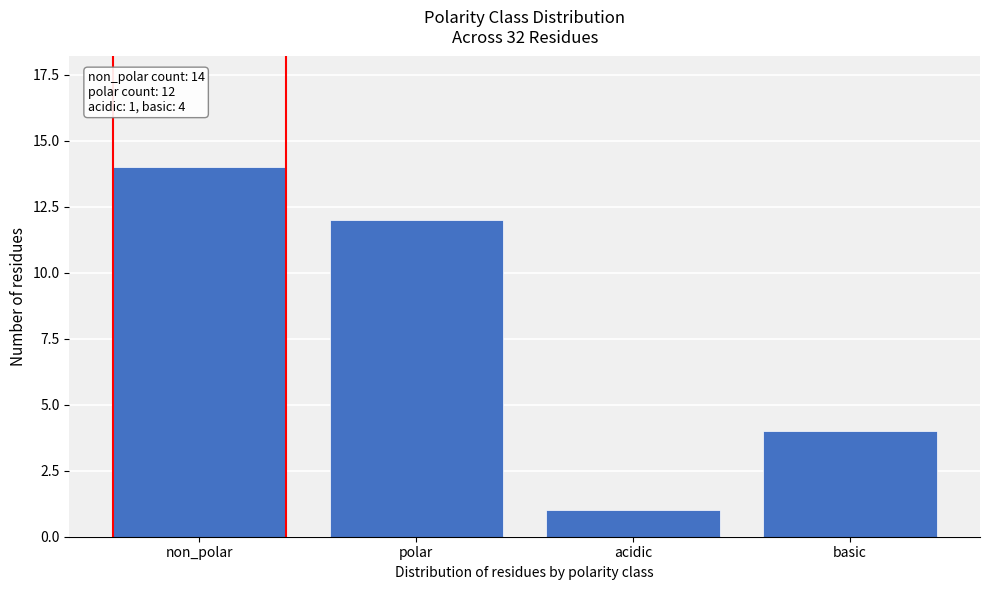

Reading left to right, transcribe all the data shown in this chart.

non_polar=14	polar=12	acidic=1	basic=4